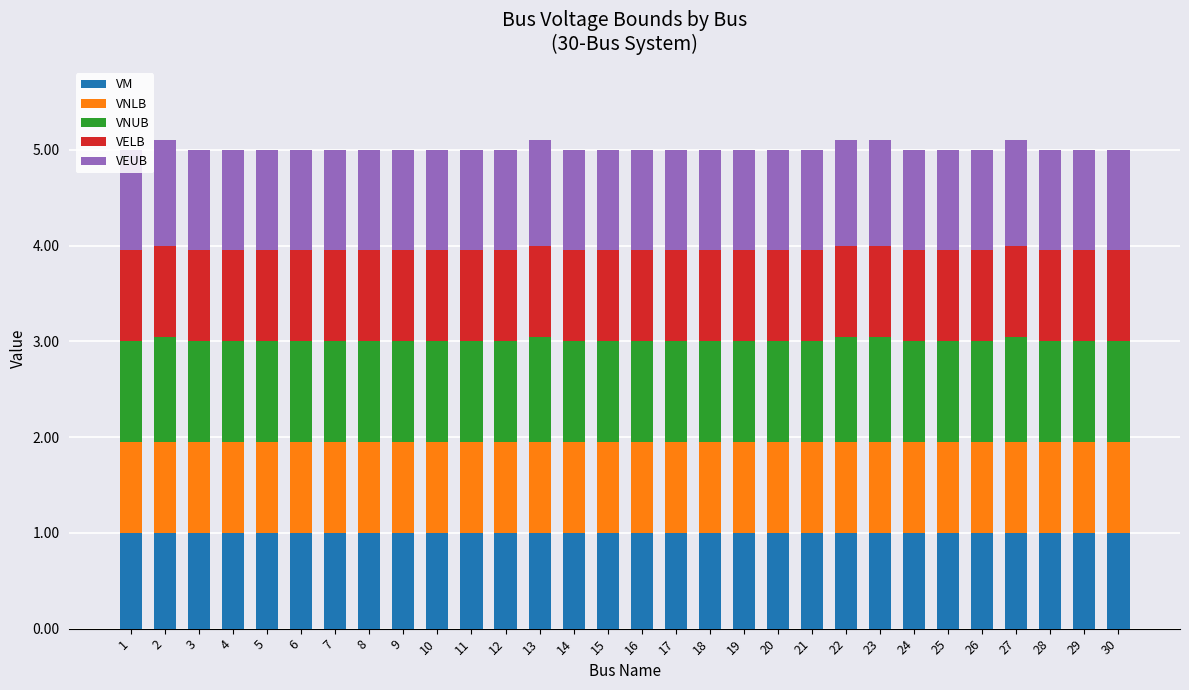

What is the sum of the VM values at 22 and 26?

2.0